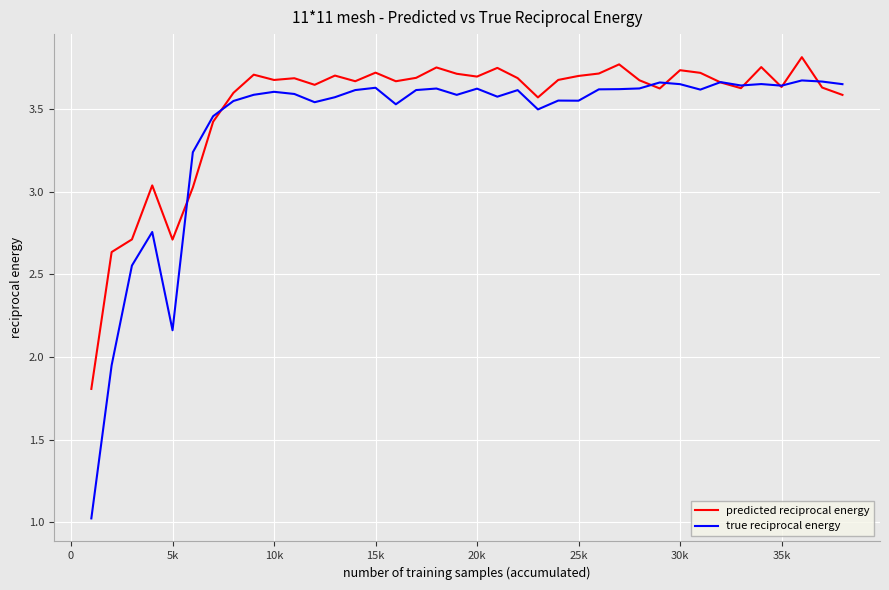

Rank the series by their maximum value, from highest to lowest.

predicted reciprocal energy, true reciprocal energy